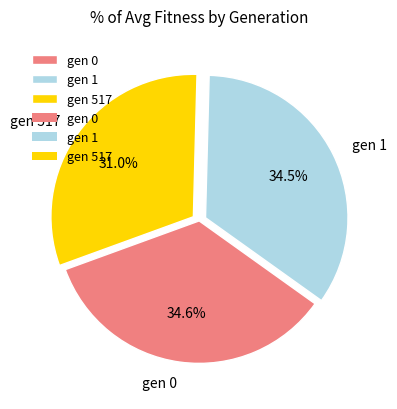

Approximately how many times larger is the value at gen 517 compared to gen 0?

0.9